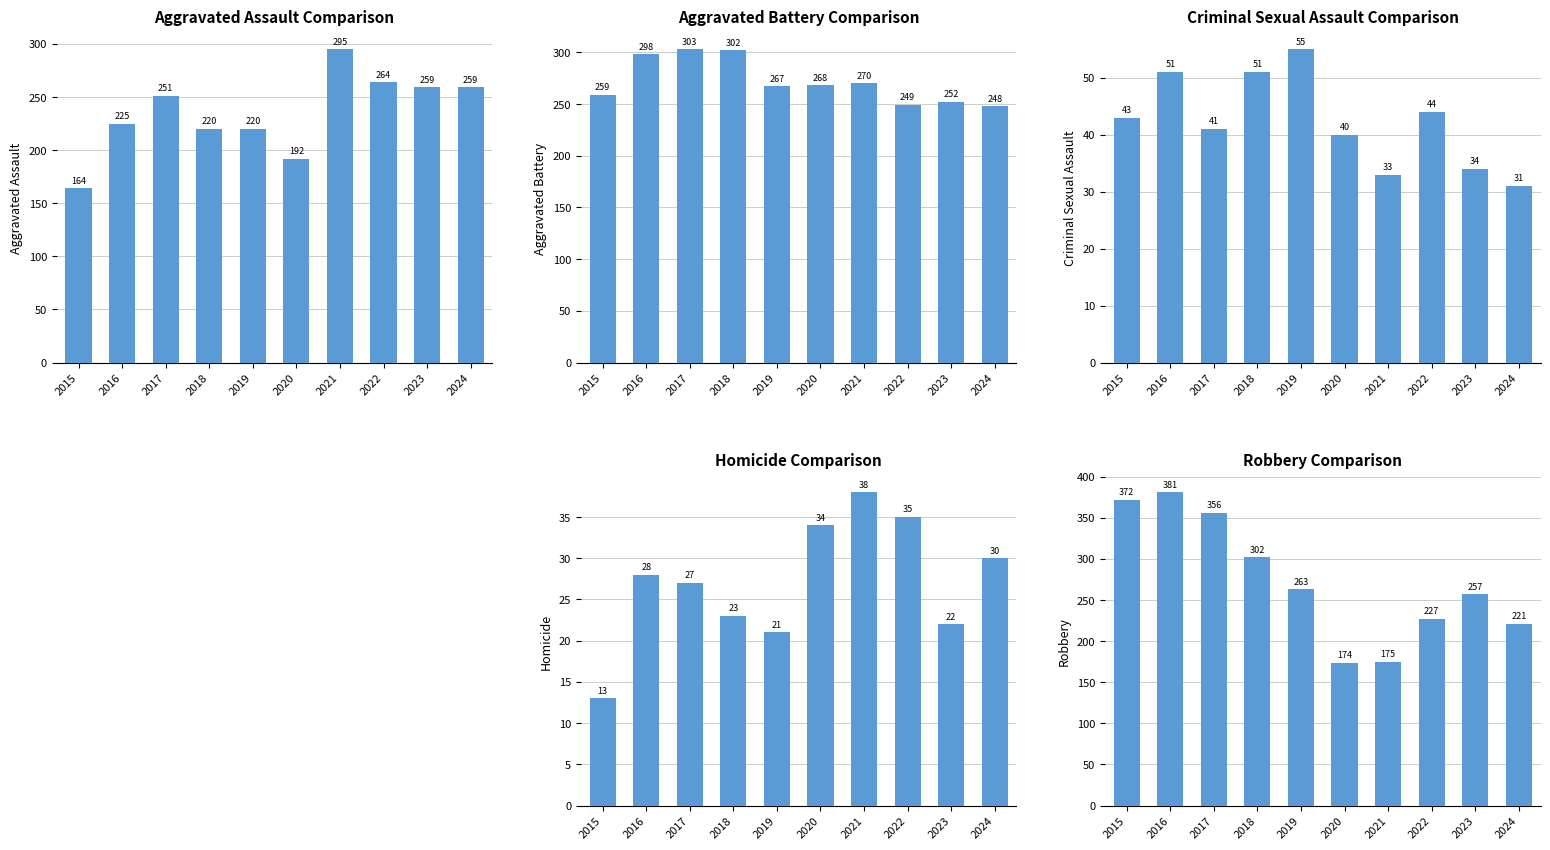

What are all the series names shown in the legend?

Aggravated Assault, Aggravated Battery, Criminal Sexual Assault, Homicide, Robbery